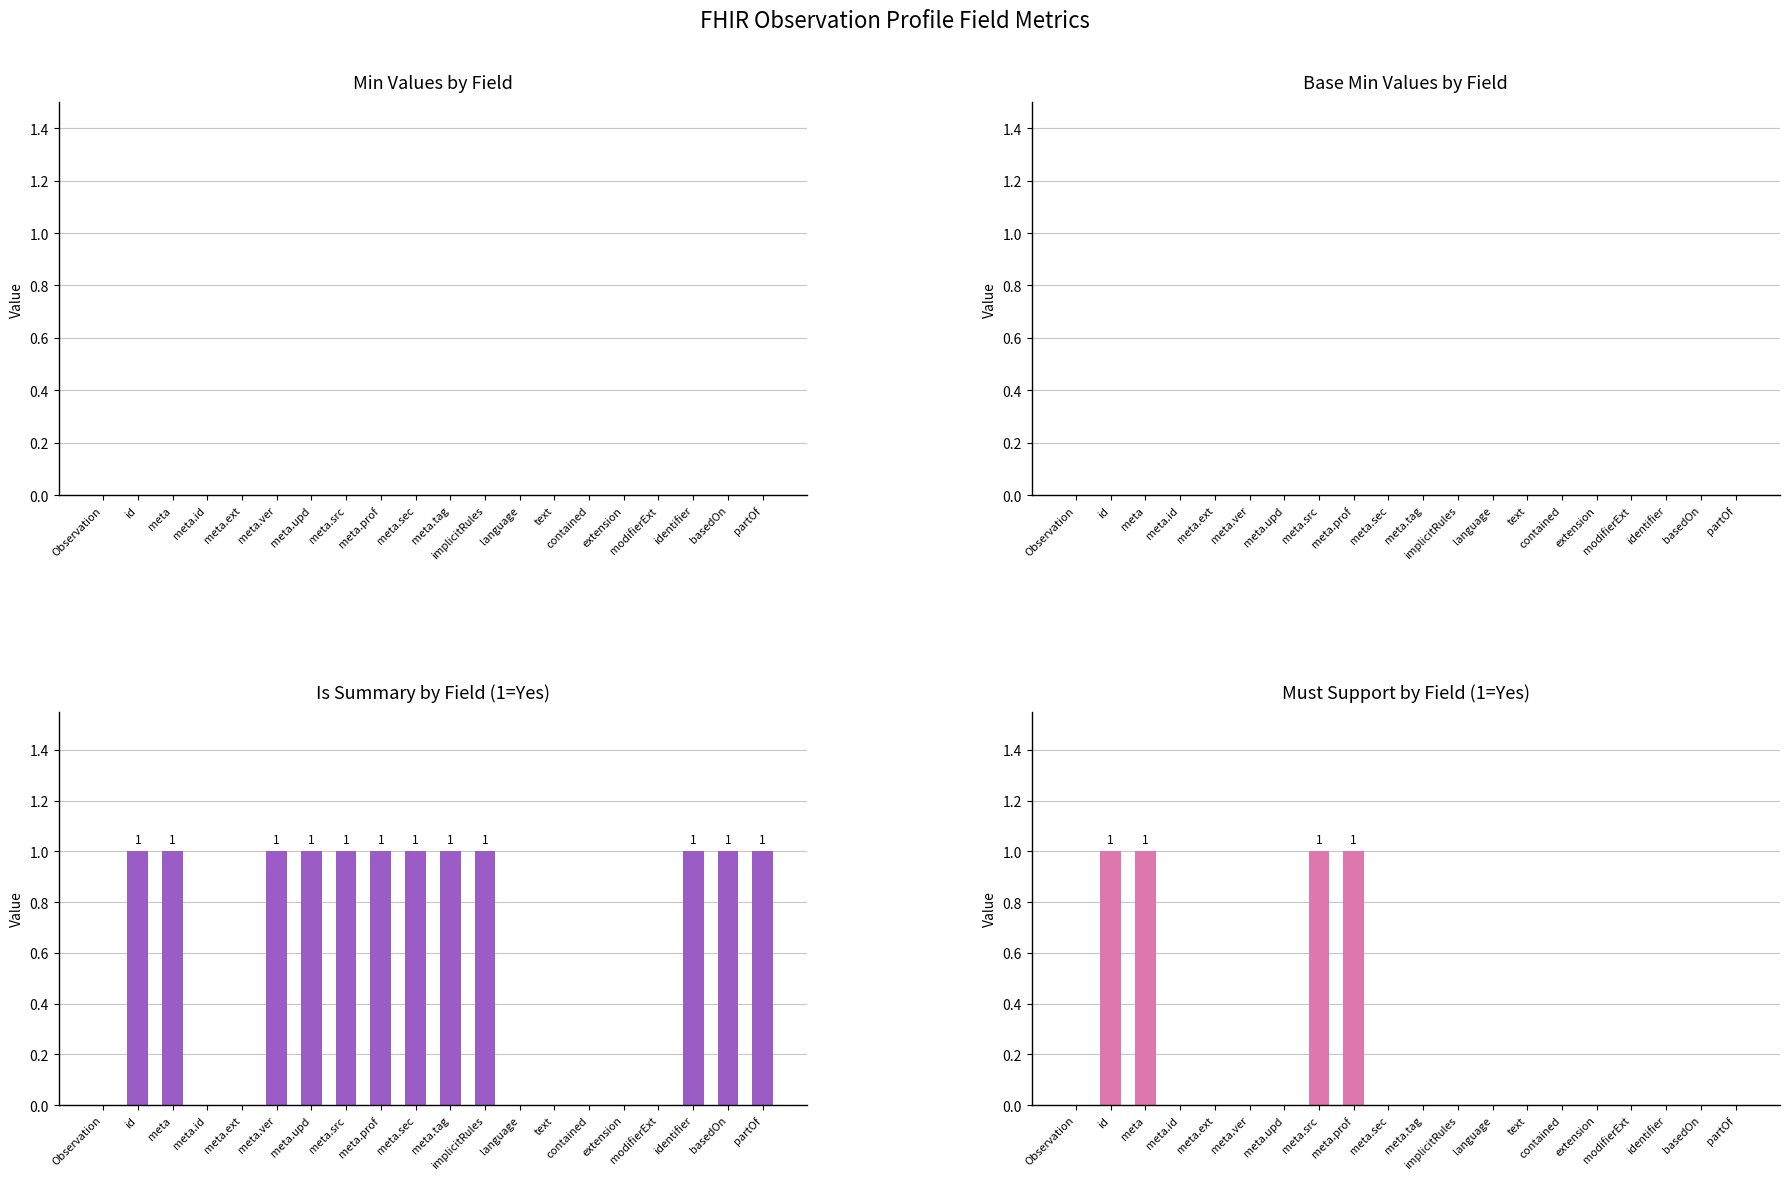

Between implicitRules and text, which series saw the biggest shift?

Is Summary